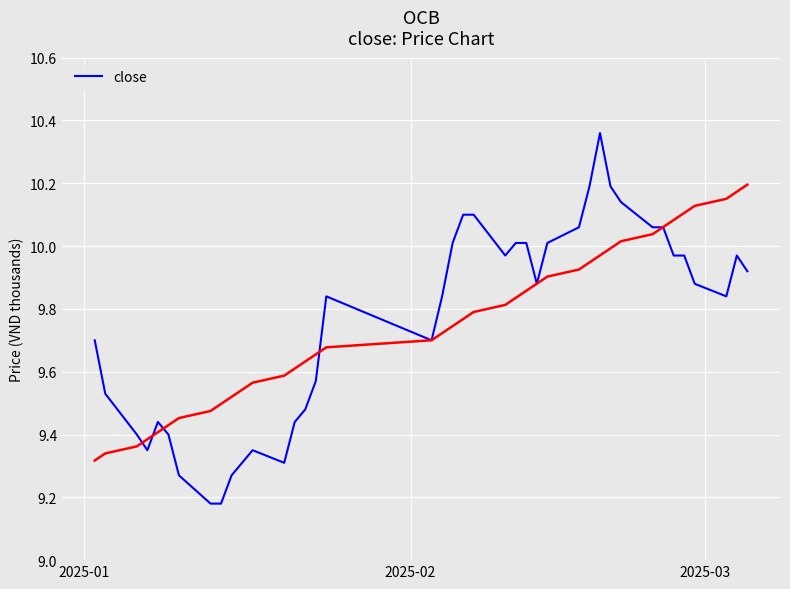

What is the maximum value shown in the chart?

10.4